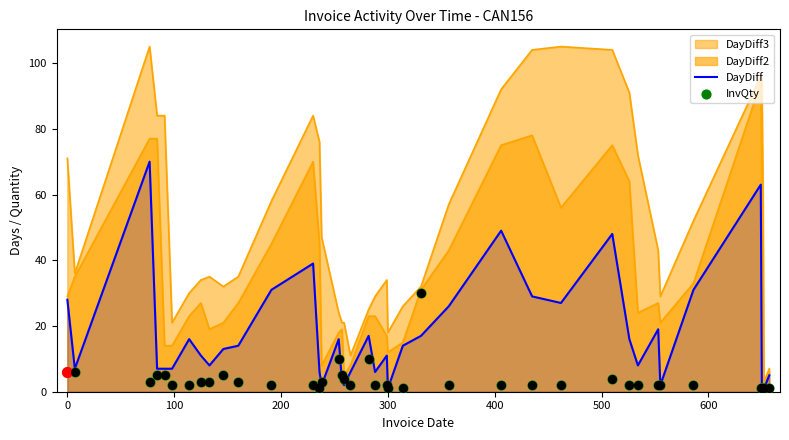

Is the value of DayDiff at 36 greater than the value of InvQty at 31?

No